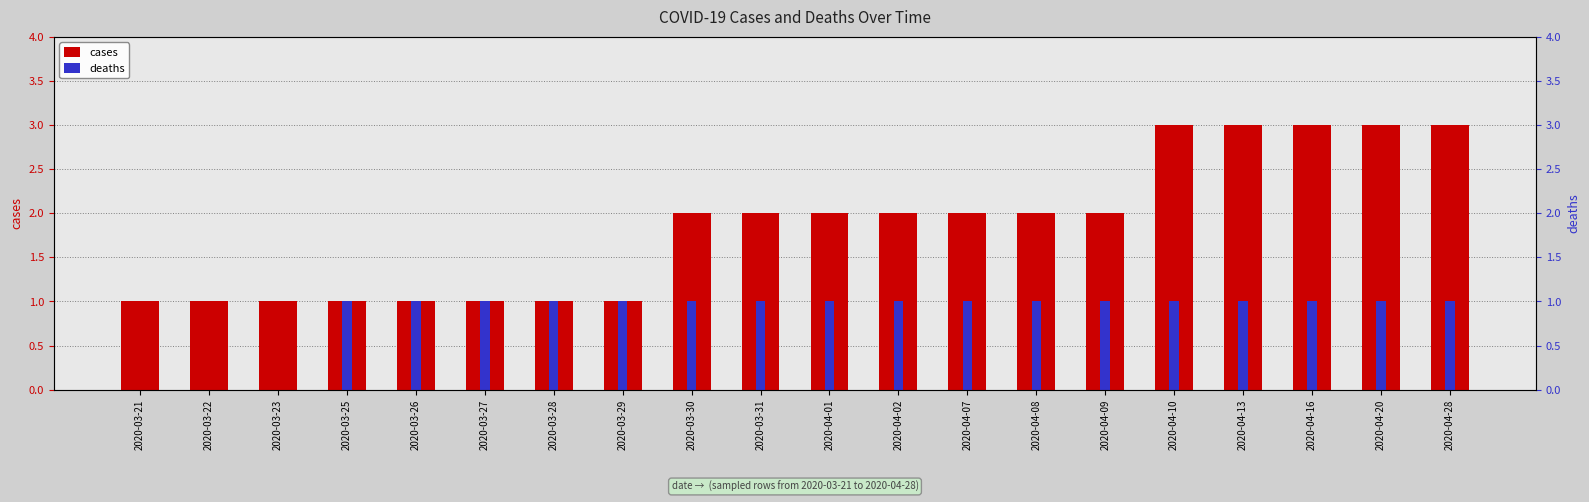

Is the value of deaths at 2020-04-01 greater than the value of cases at 2020-03-29?

No